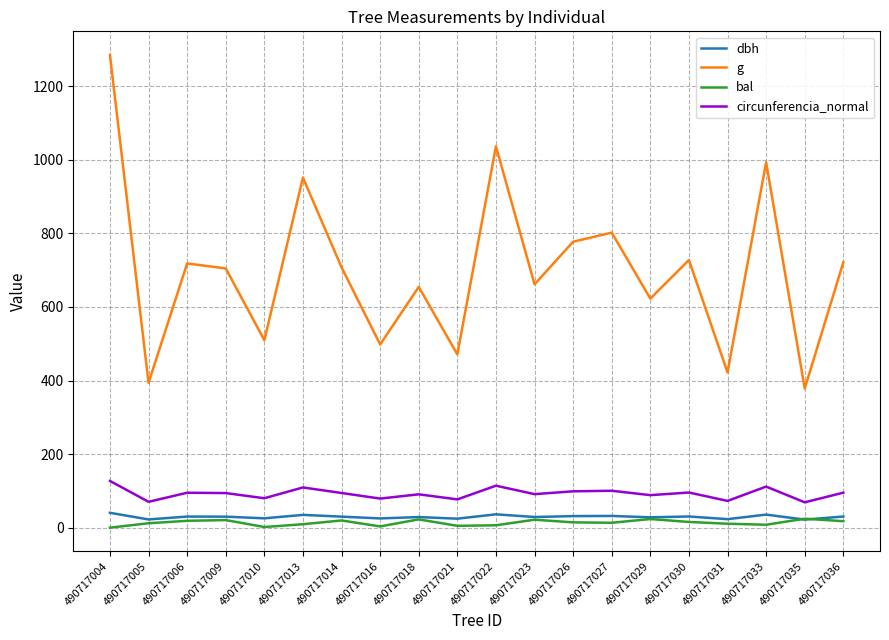

What is the difference between the maximum and minimum values in the bal series?

24.4